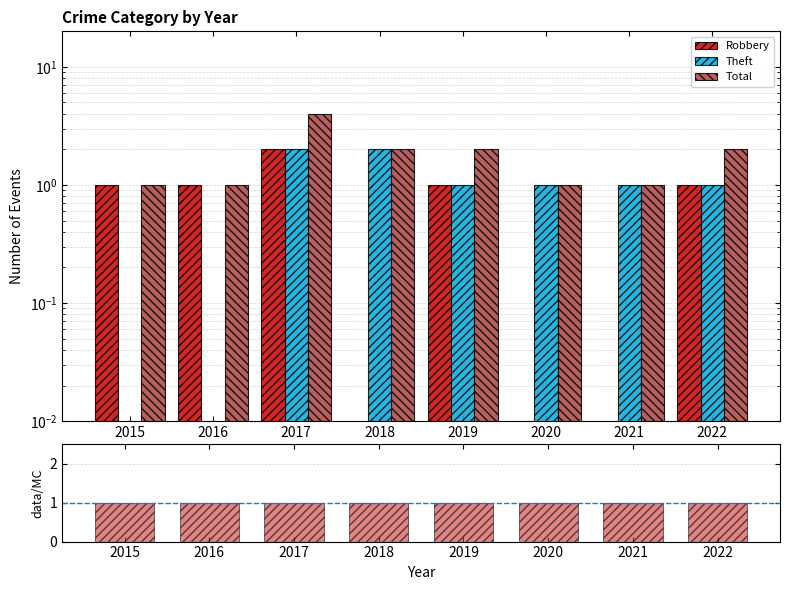

Which series changed the most between 2015 and 2022?

Total